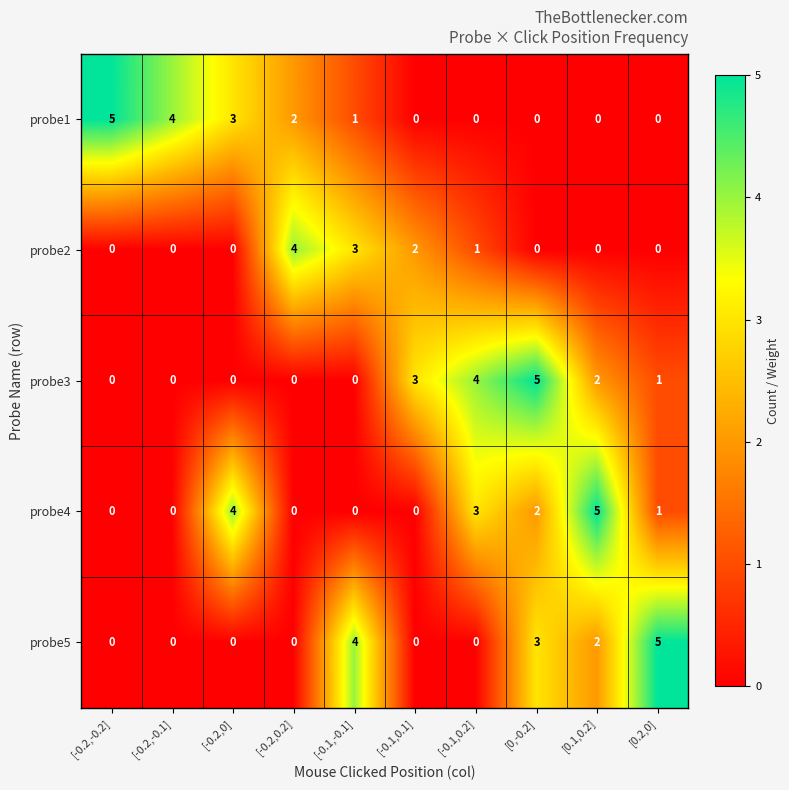

What is the maximum value for probe3?

5